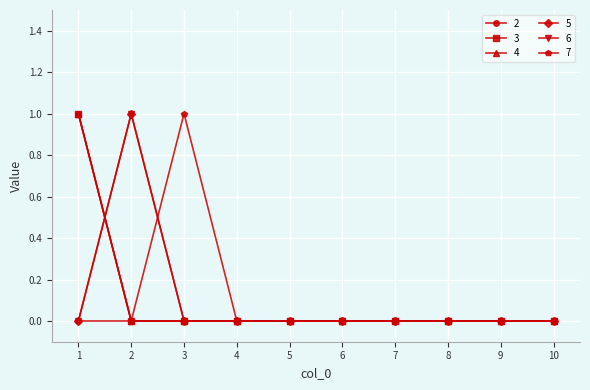

Is this an area chart (filled region under the line)?

No